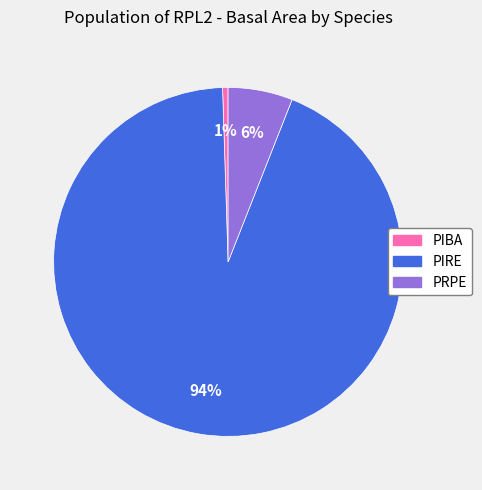

To the nearest percent, what is the average slice percentage?

33%